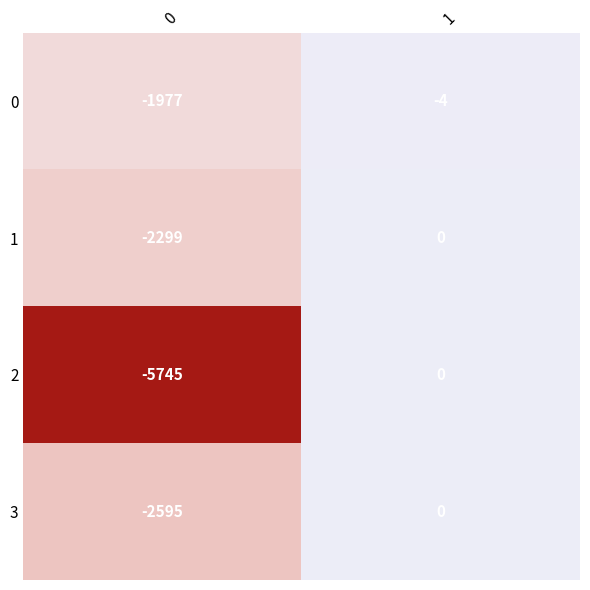

Reading left to right, extract all data points from this chart.

0: -1977	-4
1: -2299	0
2: -5745	0
3: -2595	0